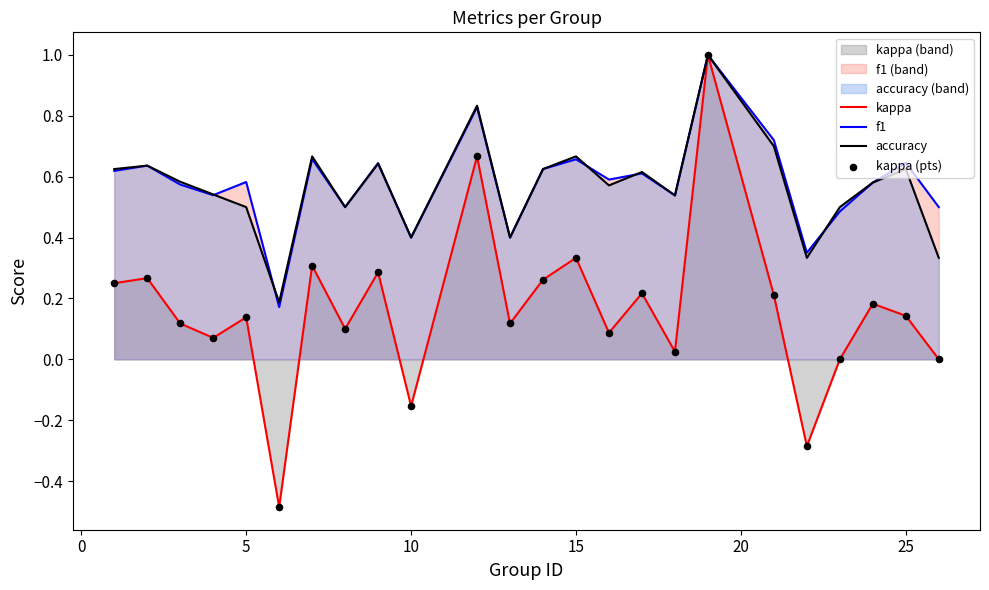

Which series contains the highest Y value?

kappa